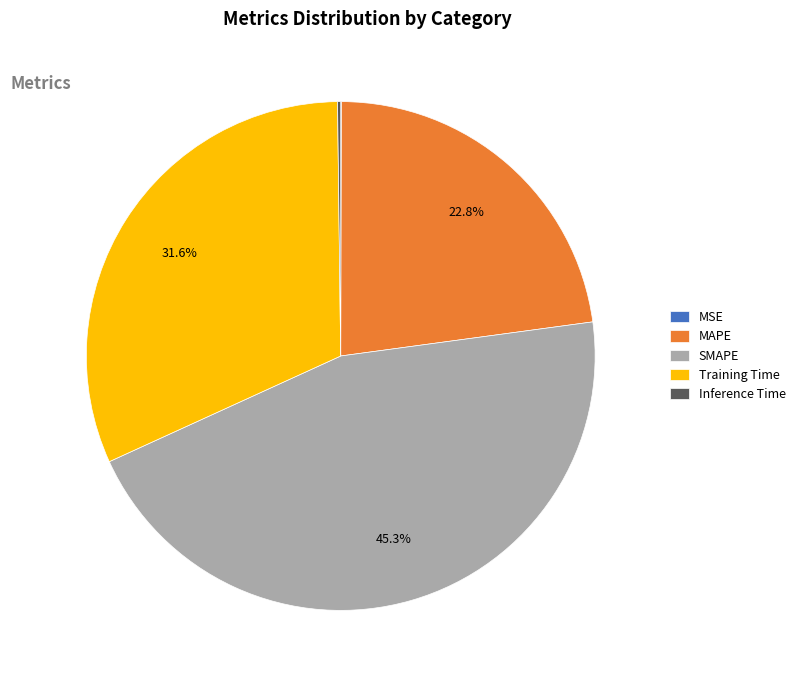

To the nearest percent, what is the average slice percentage?

20%